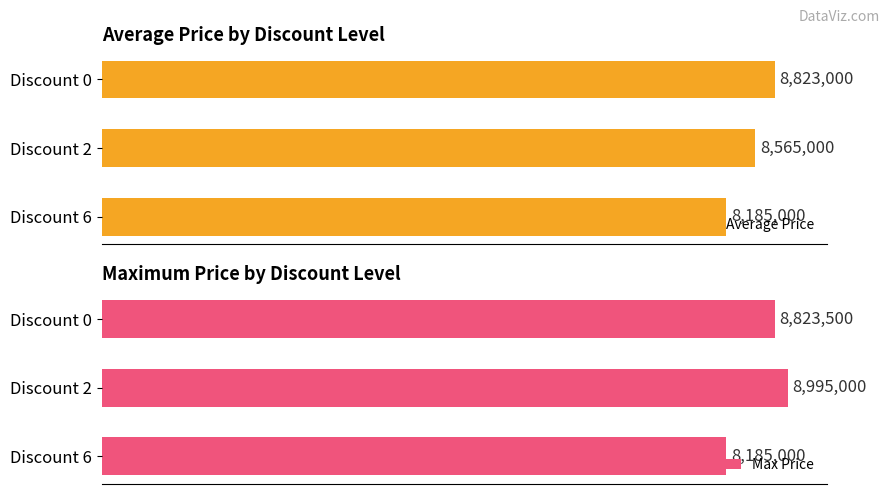

Count the number of data series in this chart.

2